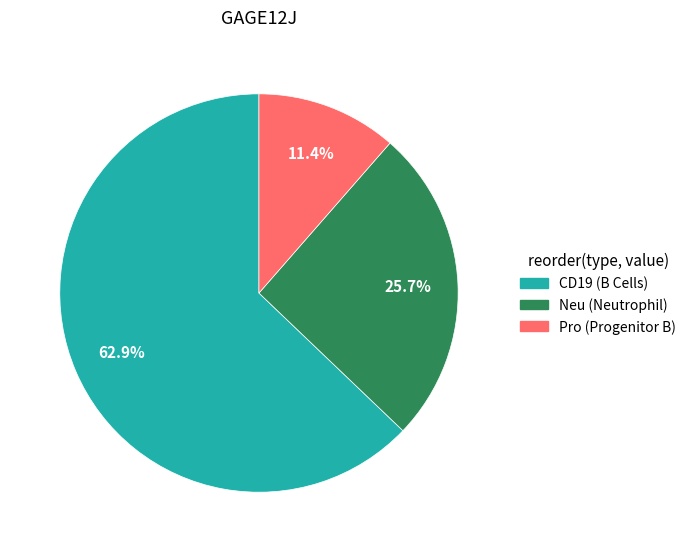

How many slices are in this pie chart?

3